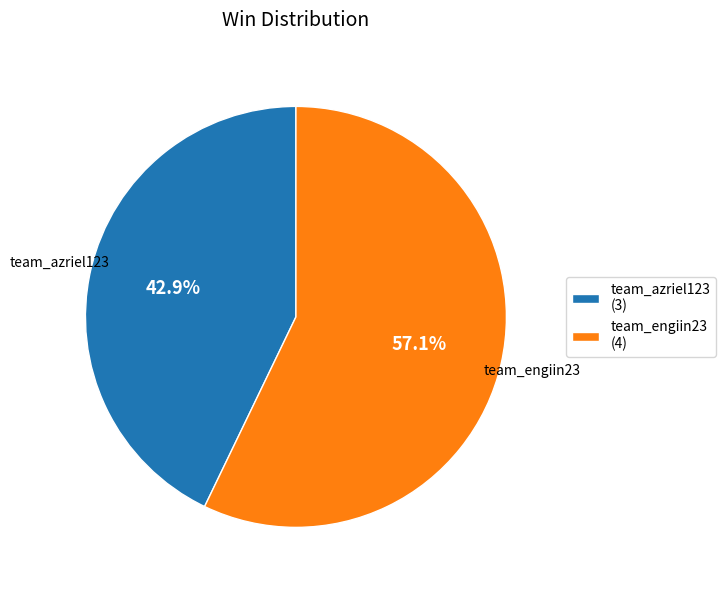

Rank the categories by value from lowest to highest.

team_azriel123, team_engiin23